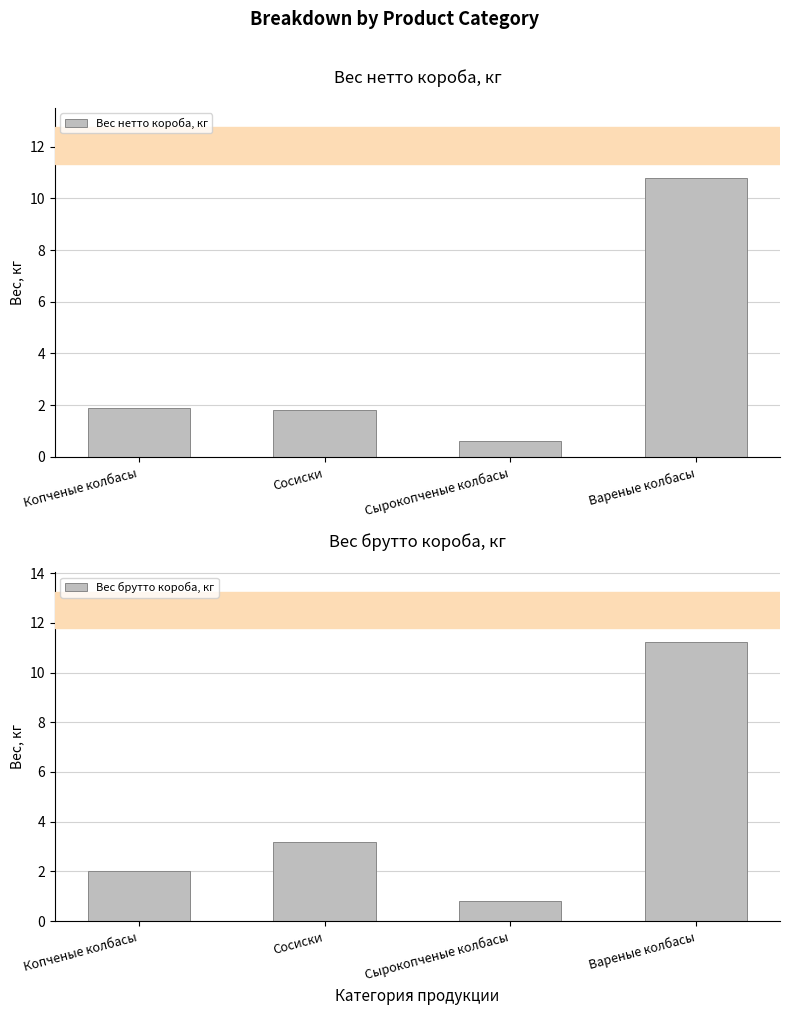

Which series has the largest range (max minus min)?

Вес брутто короба, кг